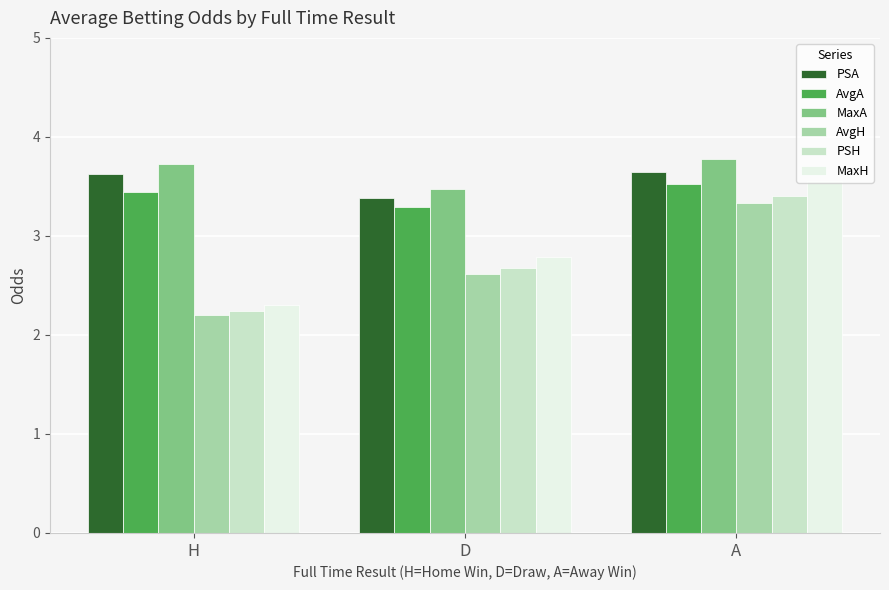

Is it true that MaxH equals 6.2 at A?

False